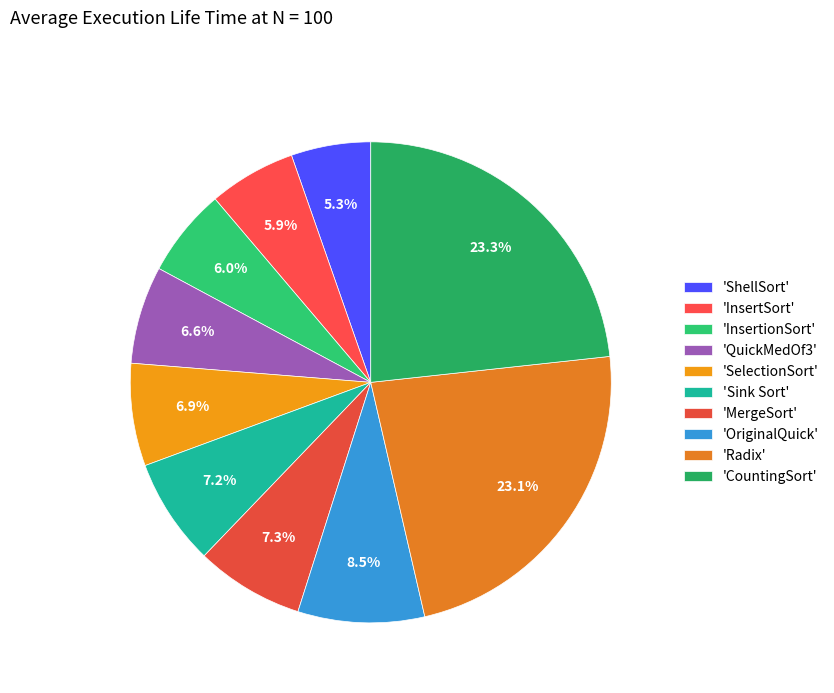

How many segments does this pie chart have?

10